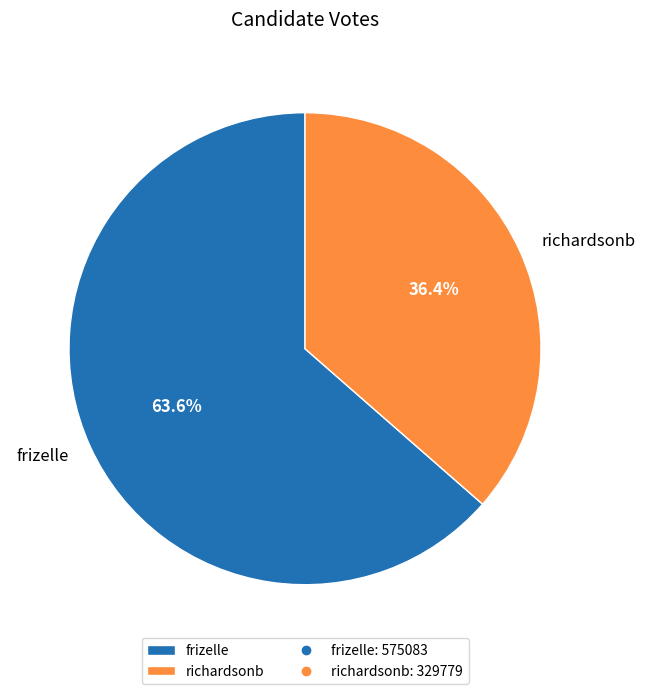

The frizelle slice represents 64% of the pie. True or false?

True